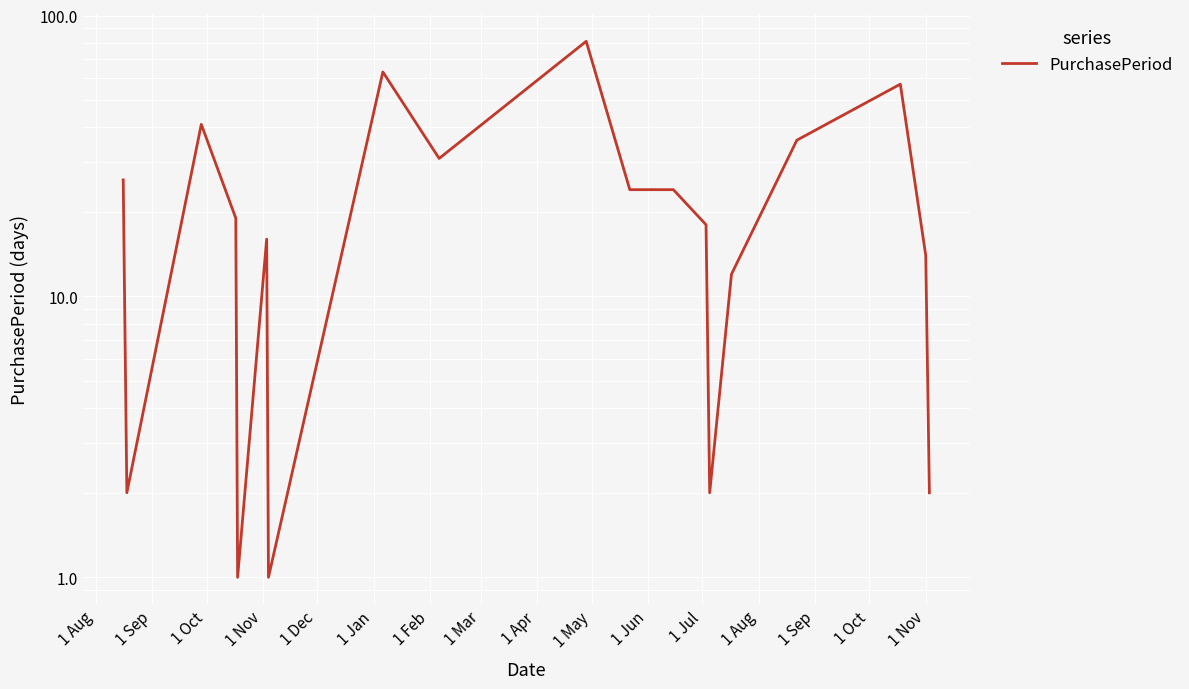

What is the difference between the maximum and minimum values?

80